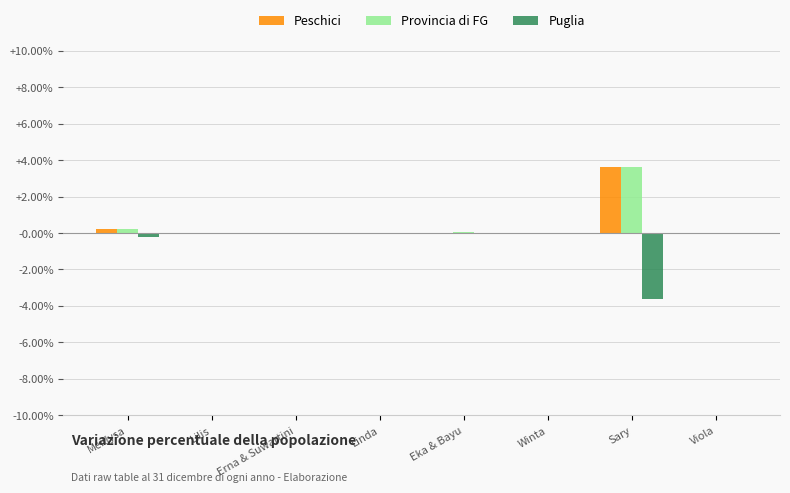

Are the bars horizontal?

No